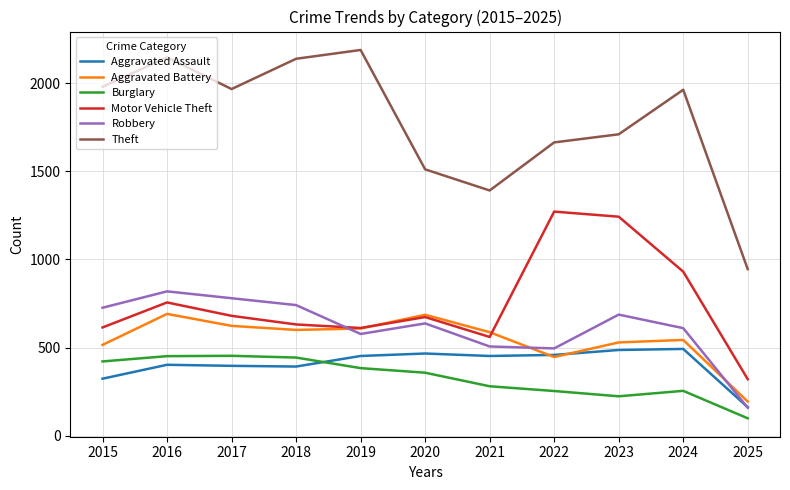

Is the value of Theft at 2015 greater than the value of Aggravated Assault at 2025?

Yes